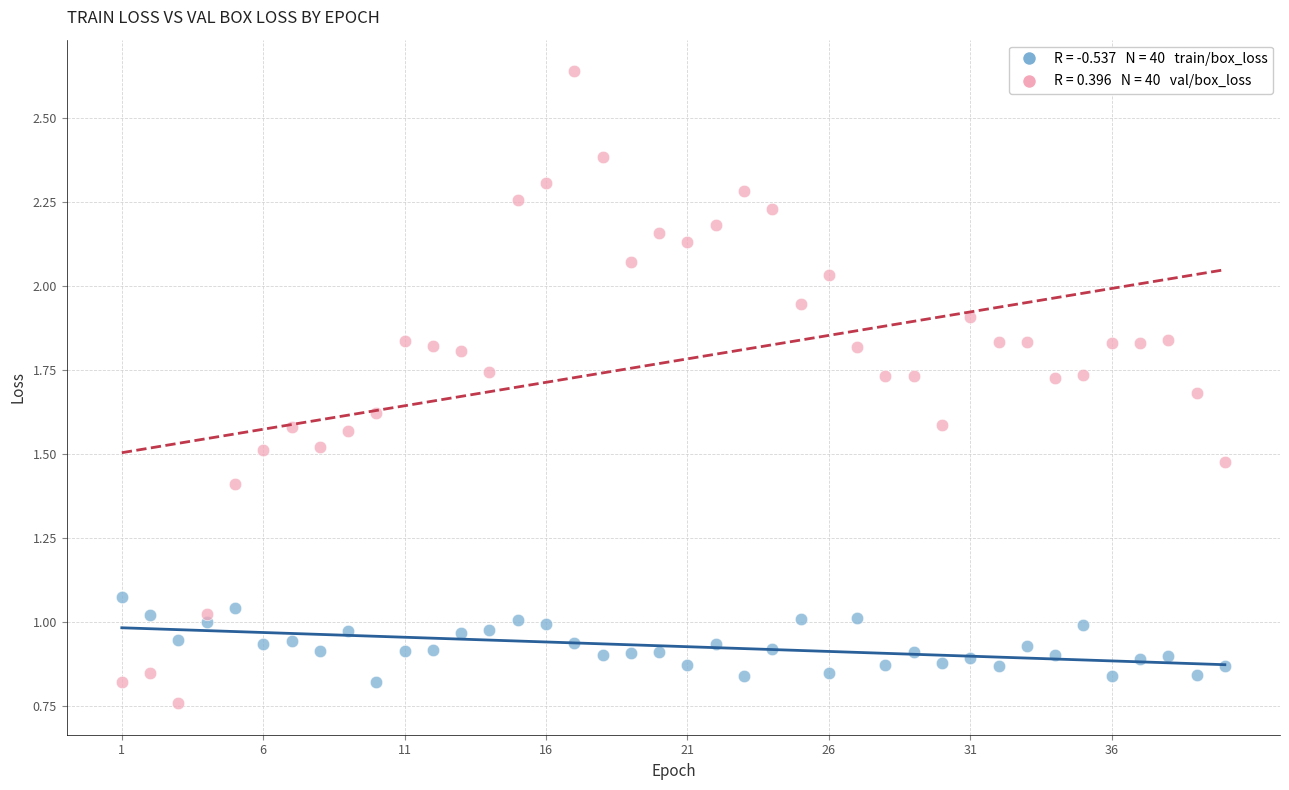

Across all data points, what is the range of X values (max minus min)?

39.0